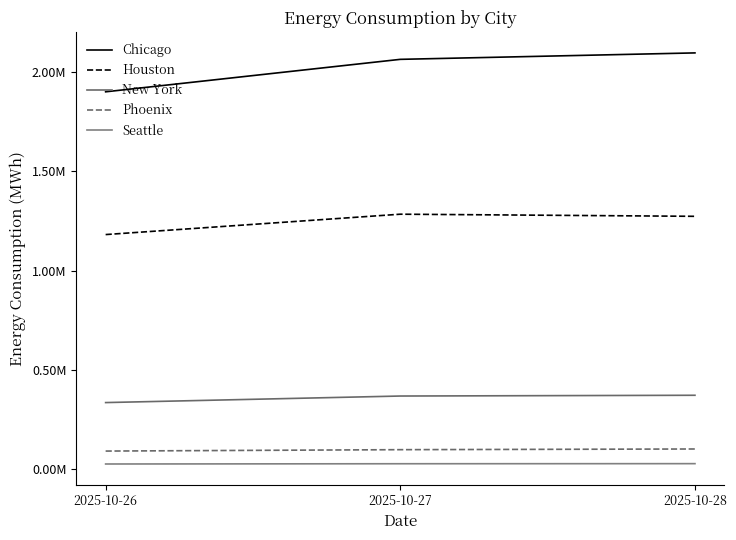

At which label does Chicago reach its minimum?

2025-10-26